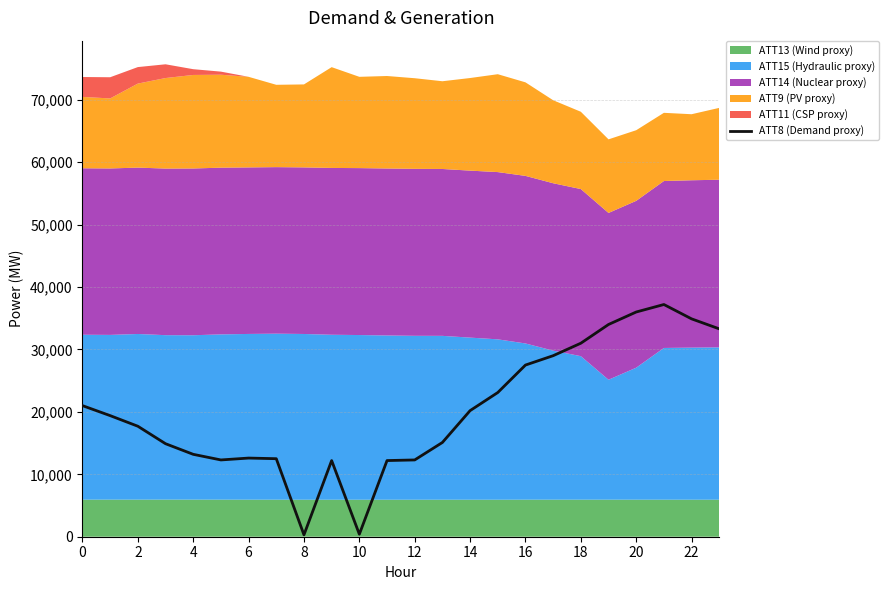

How many values exceed 19400?

11